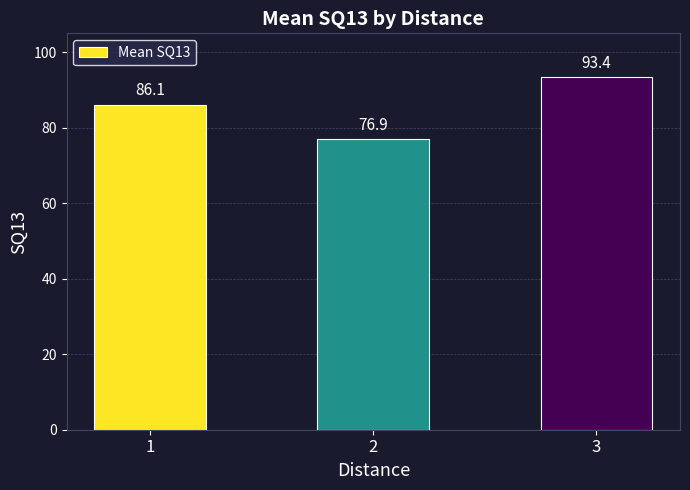

What is the value of the 2nd bar from the left?

76.9